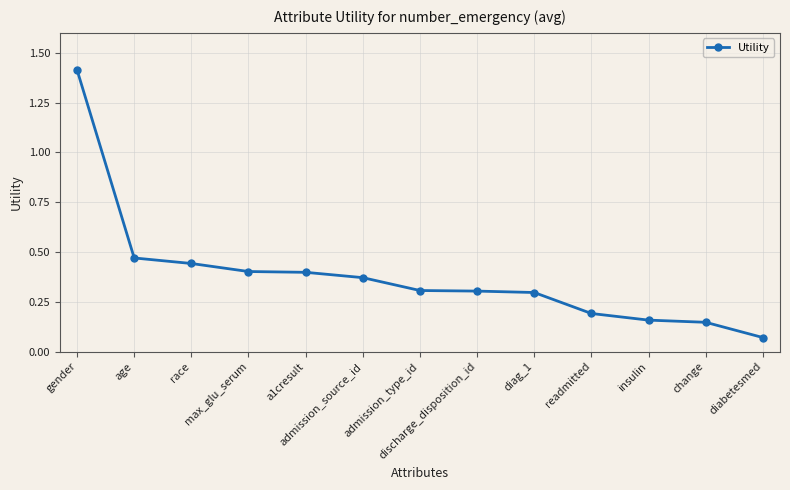

What is the greatest value displayed?

1.4